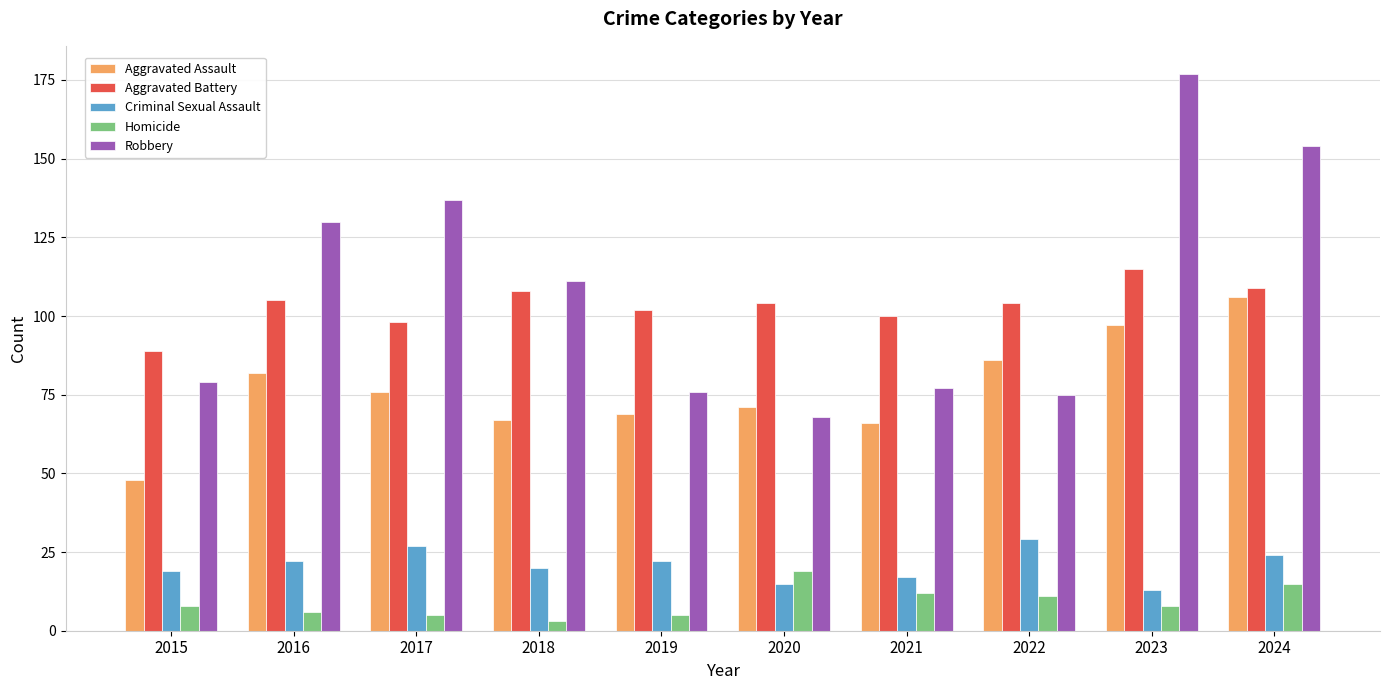

Which series has the largest total across all categories?

Robbery